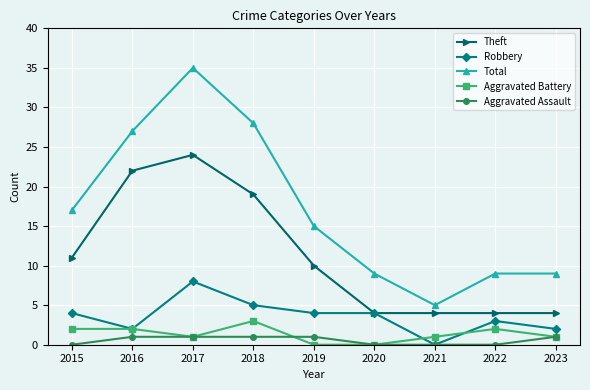

Reading left to right, what are all the values shown in this chart?

Theft: 11	22	24	19	10	4	4	4	4
Robbery: 4	2	8	5	4	4	0	3	2
Total: 17	27	35	28	15	9	5	9	9
Aggravated Battery: 2	2	1	3	0	0	1	2	1
Aggravated Assault: 0	1	1	1	1	0	0	0	1